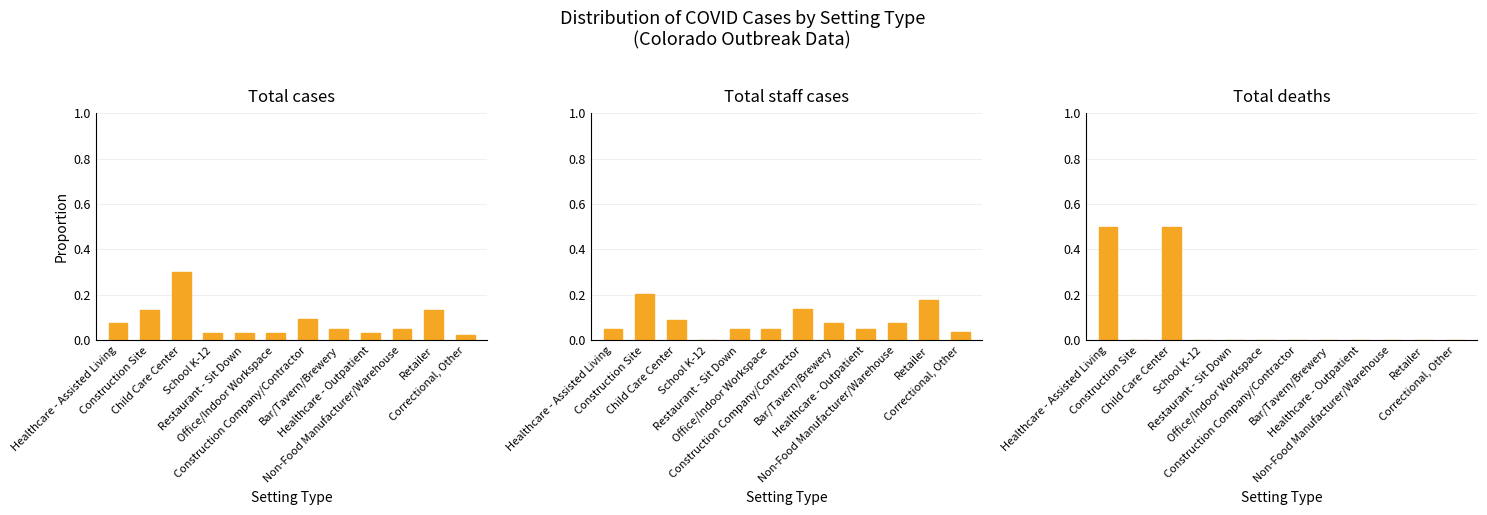

Which series has the widest spread of values?

Total deaths